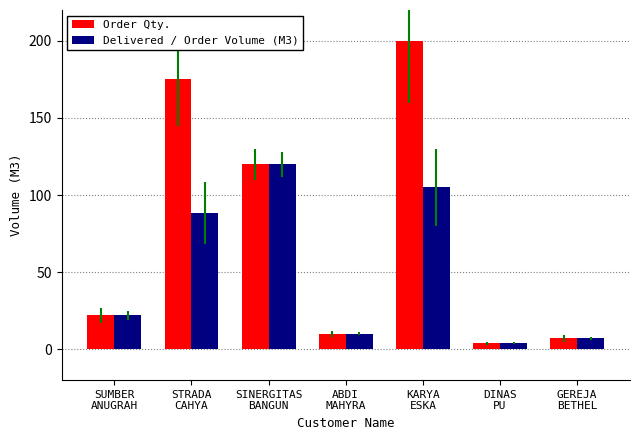

What is the average value of the Order Qty. series?

76.9